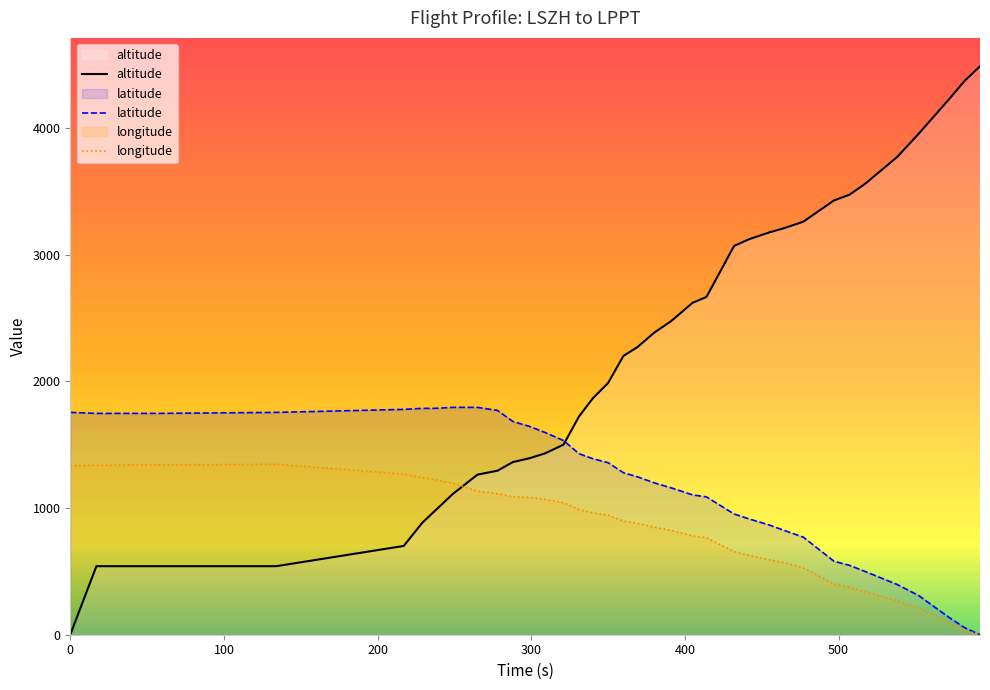

What is the maximum value for longitude?

1346.4